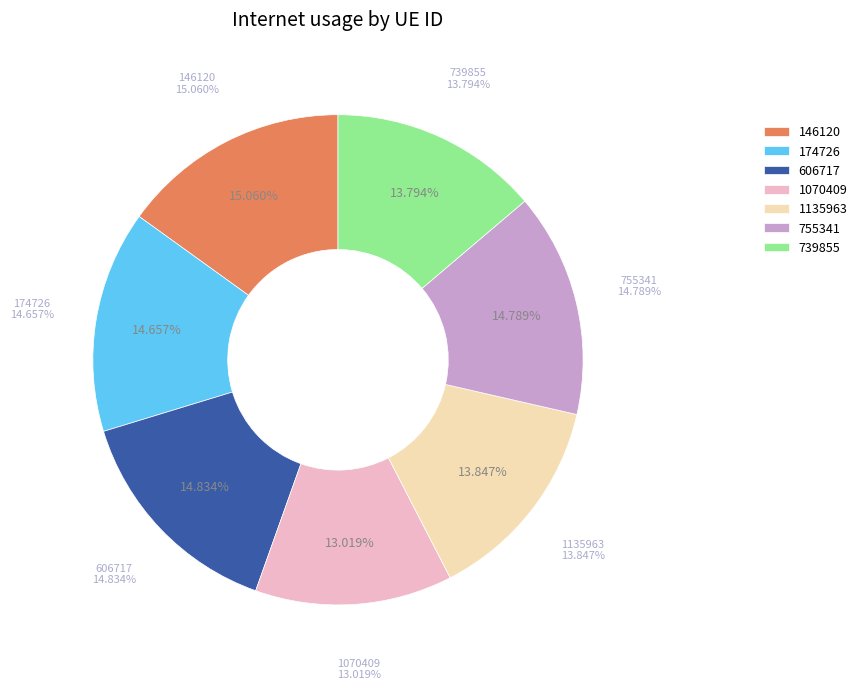

What percentage is the 174726 slice, to the nearest percent?

15%